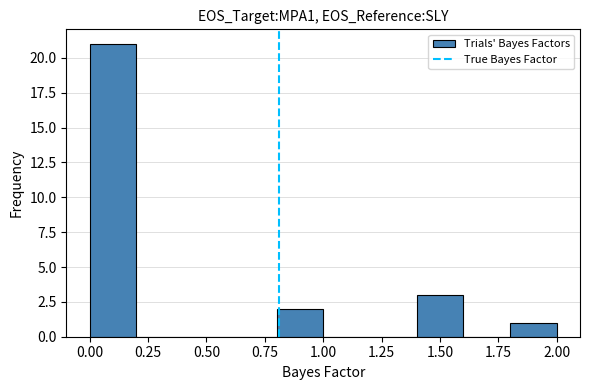

Reading left to right, transcribe this chart: for each bar, give the range it covers on the x-axis and its height. The values are not printed on the chart, so give them approximately, as read against the axis.

0.0 to 0.2: 21
0.2 to 0.4: 0
0.4 to 0.6: 0
0.6 to 0.8: 0
0.8 to 1.0: 2
1.0 to 1.2: 0
1.2 to 1.4: 0
1.4 to 1.6: 3
1.6 to 1.8: 0
1.8 to 2.0: 1